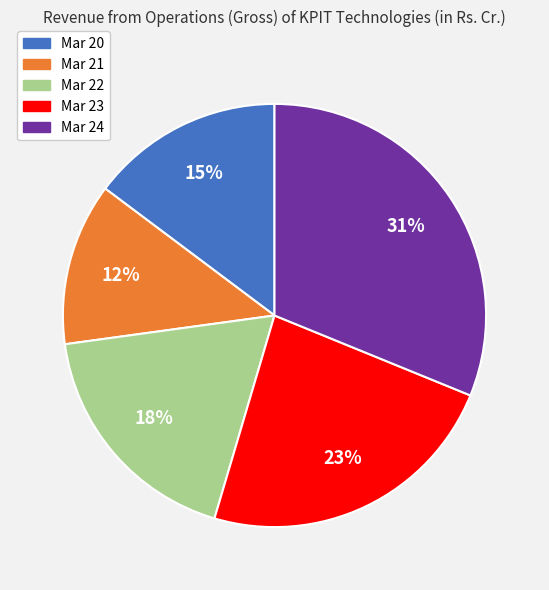

What is the smallest slice in the pie chart?

Mar 21